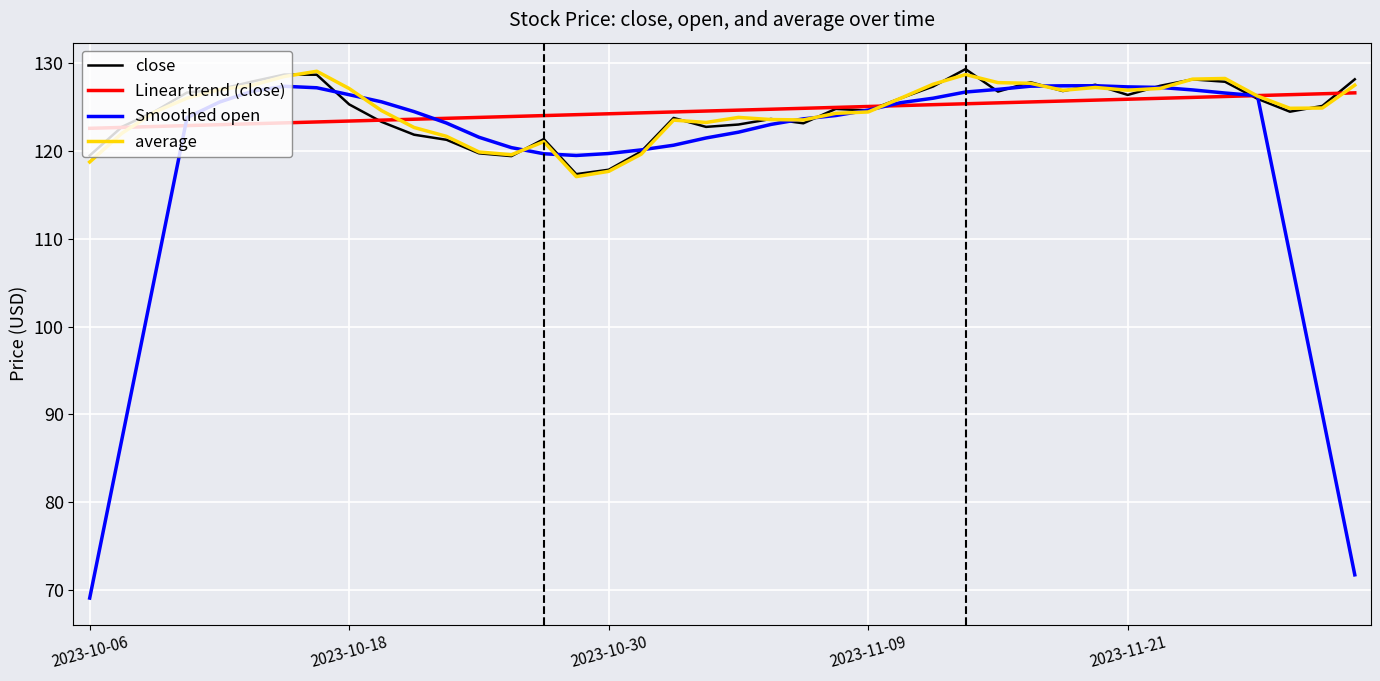

Which series has the largest range (max minus min)?

Smoothed open